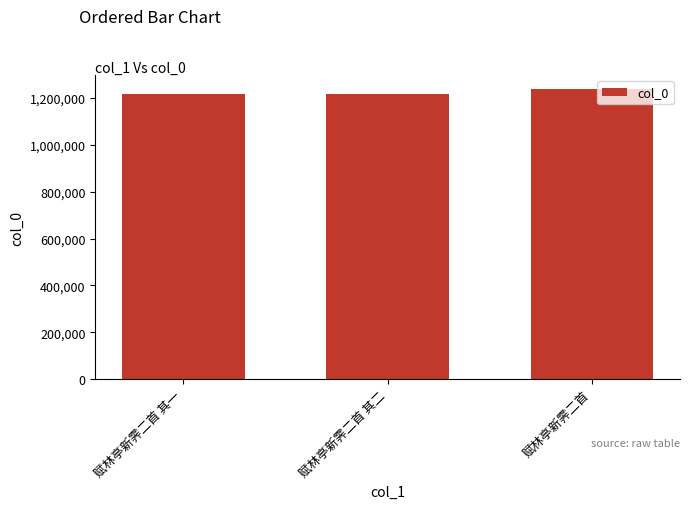

How many bars are there in total?

3